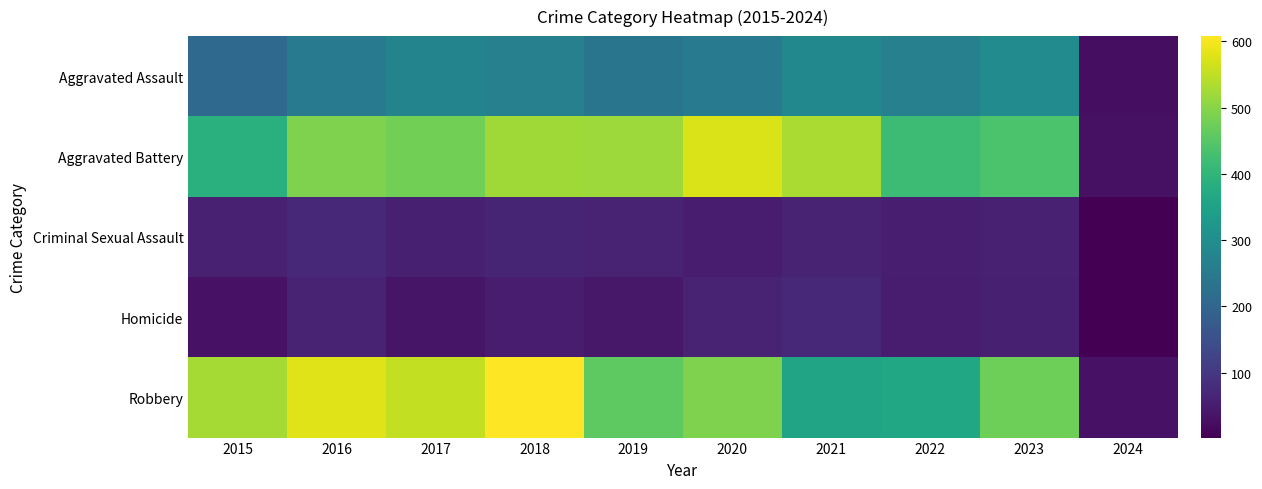

Which label corresponds to the largest value in the chart?

2018